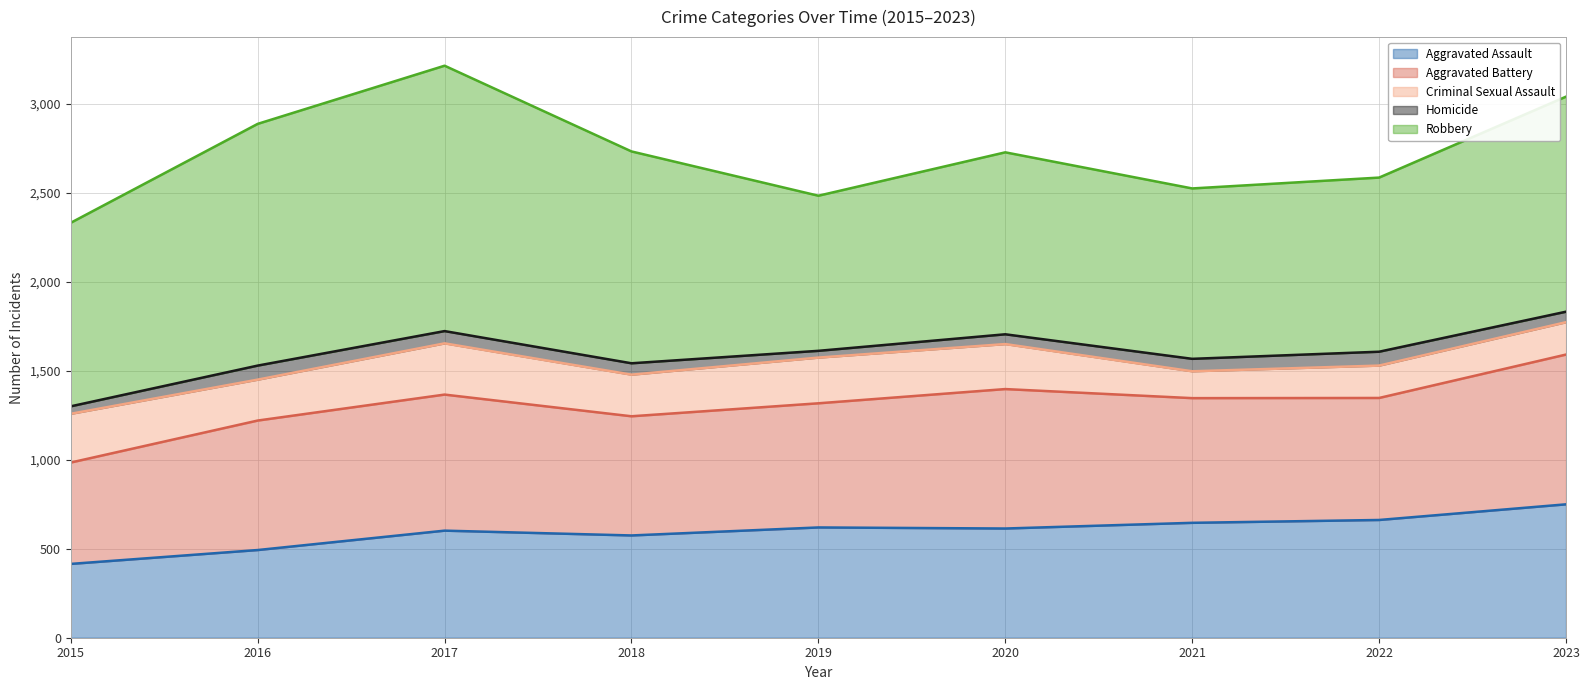

What is the value of the Aggravated Assault point at the 3rd from the left?

602